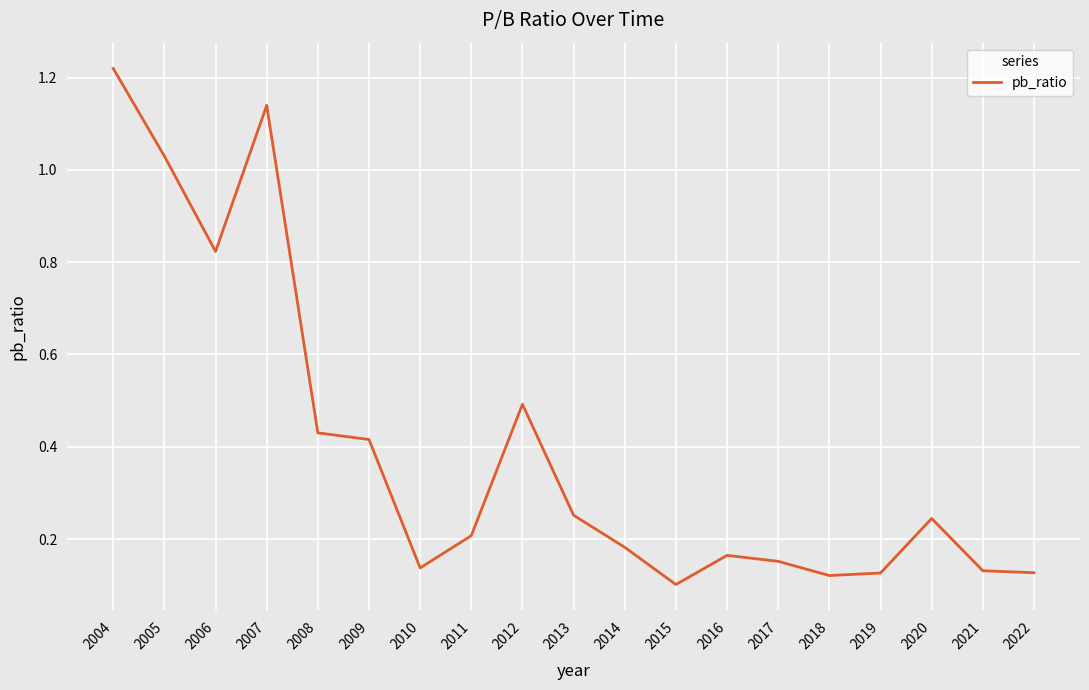

Is it true that the value at 2015 is 0.2?

False